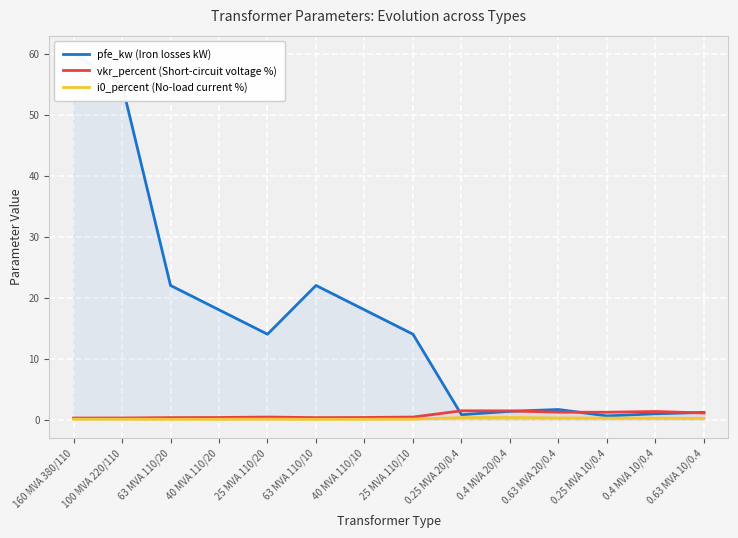

Reading left to right, what are all the values shown in this chart?

pfe_kw (Iron losses kW): 160 MVA 380/110=60.0	100 MVA 220/110=55.0	63 MVA 110/20=22.0	40 MVA 110/20=18.0	25 MVA 110/20=14.0	63 MVA 110/10=22.0	40 MVA 110/10=18.0	25 MVA 110/10=14.0	0.25 MVA 20/0.4=0.8	0.4 MVA 20/0.4=1.4	0.63 MVA 20/0.4=1.6	0.25 MVA 10/0.4=0.6	0.4 MVA 10/0.4=0.9	0.63 MVA 10/0.4=1.2
vkr_percent (Short-circuit voltage %): 160 MVA 380/110=0.2	100 MVA 220/110=0.3	63 MVA 110/20=0.3	40 MVA 110/20=0.3	25 MVA 110/20=0.4	63 MVA 110/10=0.3	40 MVA 110/10=0.3	25 MVA 110/10=0.4	0.25 MVA 20/0.4=1.4	0.4 MVA 20/0.4=1.4	0.63 MVA 20/0.4=1.2	0.25 MVA 10/0.4=1.2	0.4 MVA 10/0.4=1.3	0.63 MVA 10/0.4=1.1
i0_percent (No-load current %): 160 MVA 380/110=0.1	100 MVA 220/110=0.1	63 MVA 110/20=0.0	40 MVA 110/20=0.1	25 MVA 110/20=0.1	63 MVA 110/10=0.0	40 MVA 110/10=0.1	25 MVA 110/10=0.1	0.25 MVA 20/0.4=0.3	0.4 MVA 20/0.4=0.3	0.63 MVA 20/0.4=0.3	0.25 MVA 10/0.4=0.2	0.4 MVA 10/0.4=0.2	0.63 MVA 10/0.4=0.2